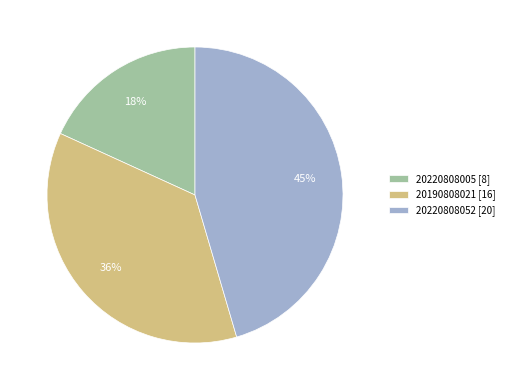

Is it true that 20190808021 [16] is 45% of the pie?

False